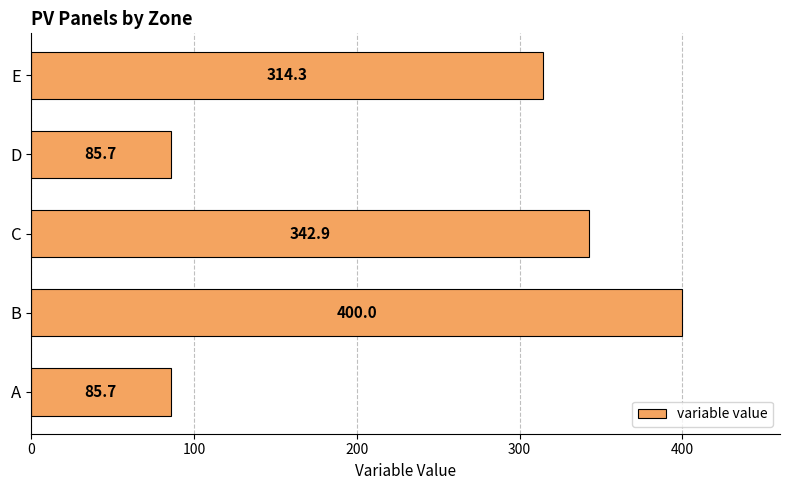

Reading bottom to top, transcribe all the data shown in this chart.

85.7	400.0	342.9	85.7	314.3